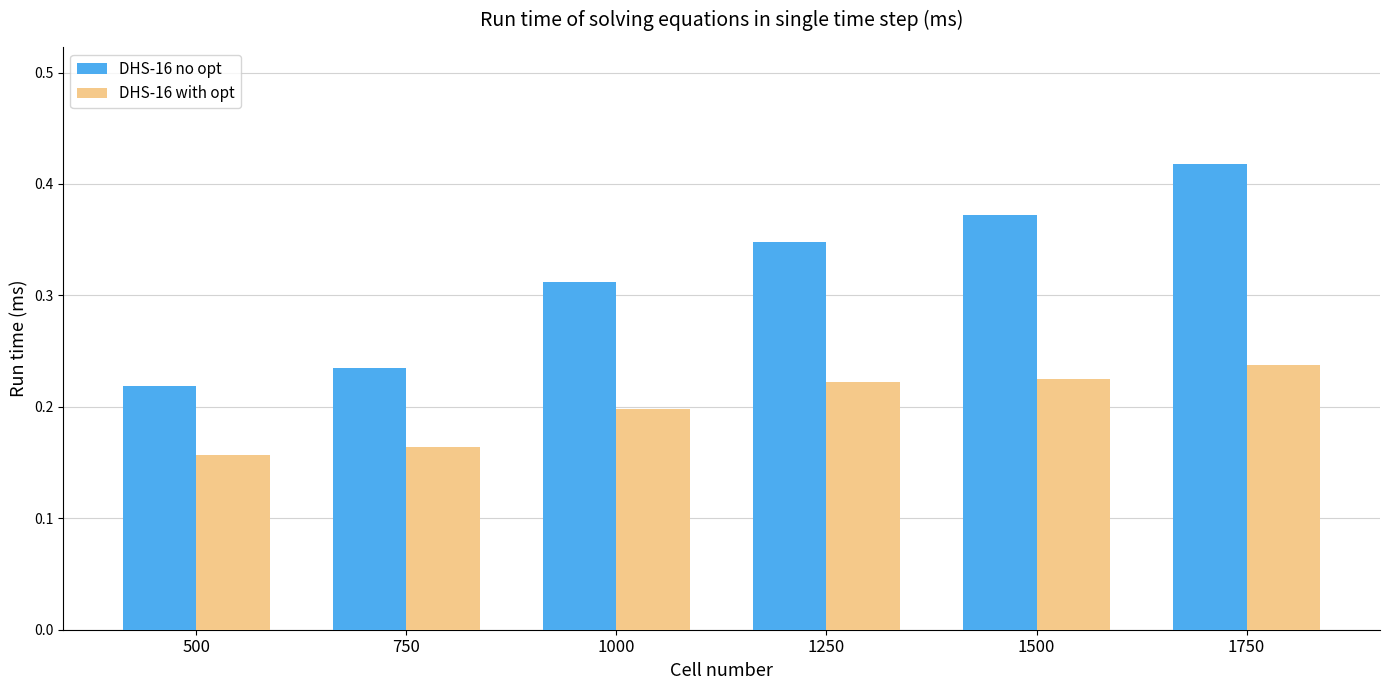

True or false: DHS-16 no opt has a value of 0.5 at 1000.

False